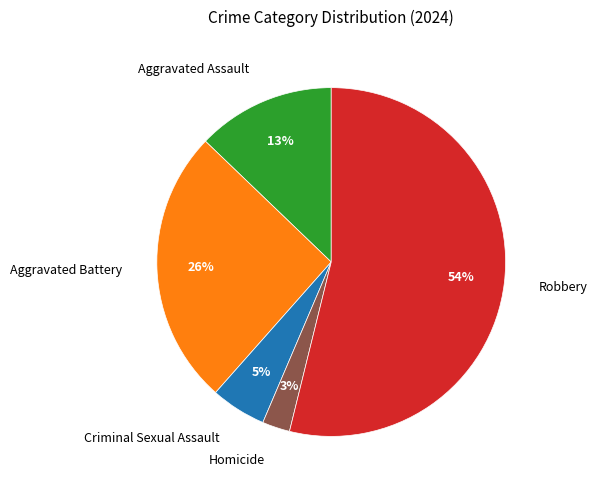

Is there any slice that represents more than half of the pie?

Yes